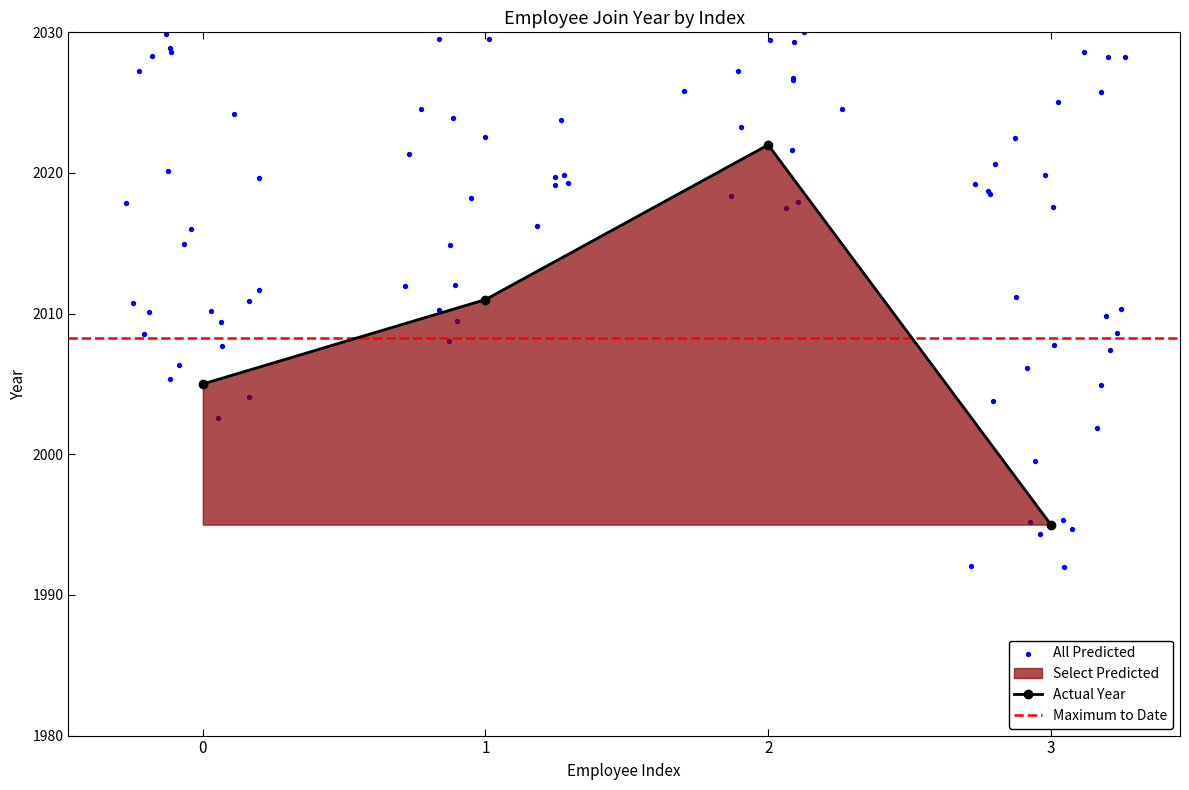

Between 3 and 2, which is larger?

2